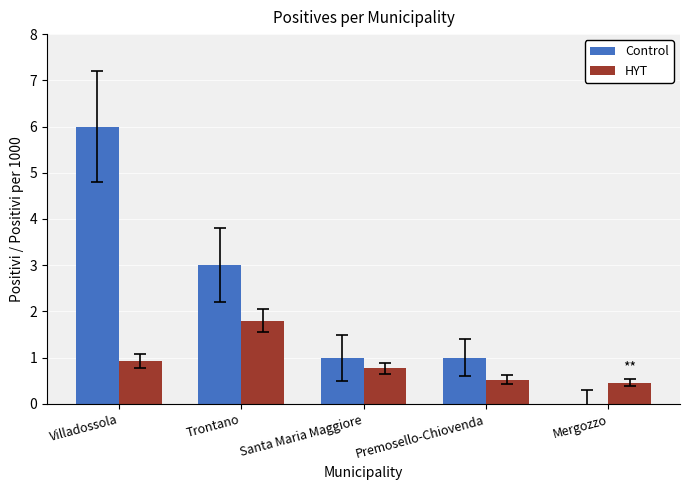

Between Santa Maria Maggiore and Mergozzo, which series saw the biggest shift?

Control